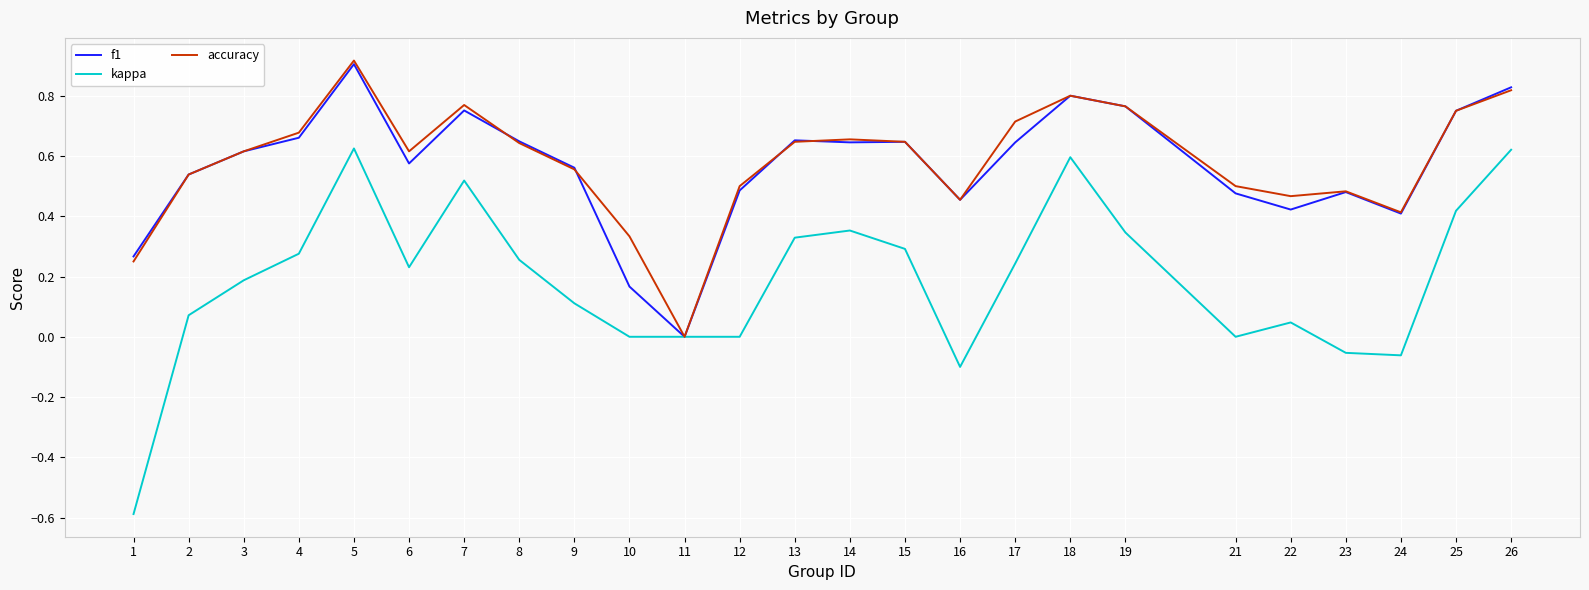

Which category has the highest value across all series?

5